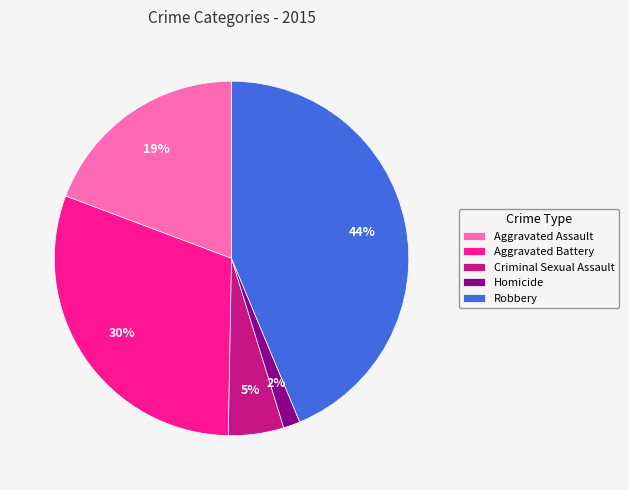

How many slices are in this pie chart?

5